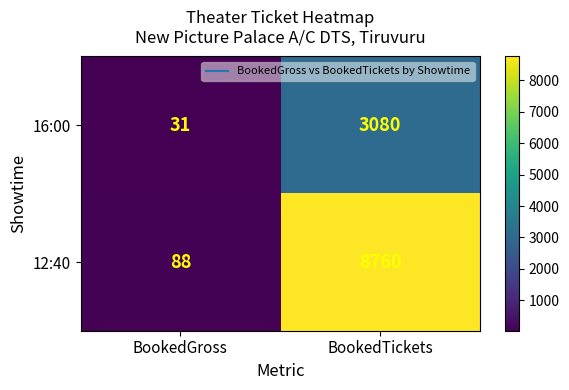

Which category has the highest value in the 12:40 series?

BookedTickets